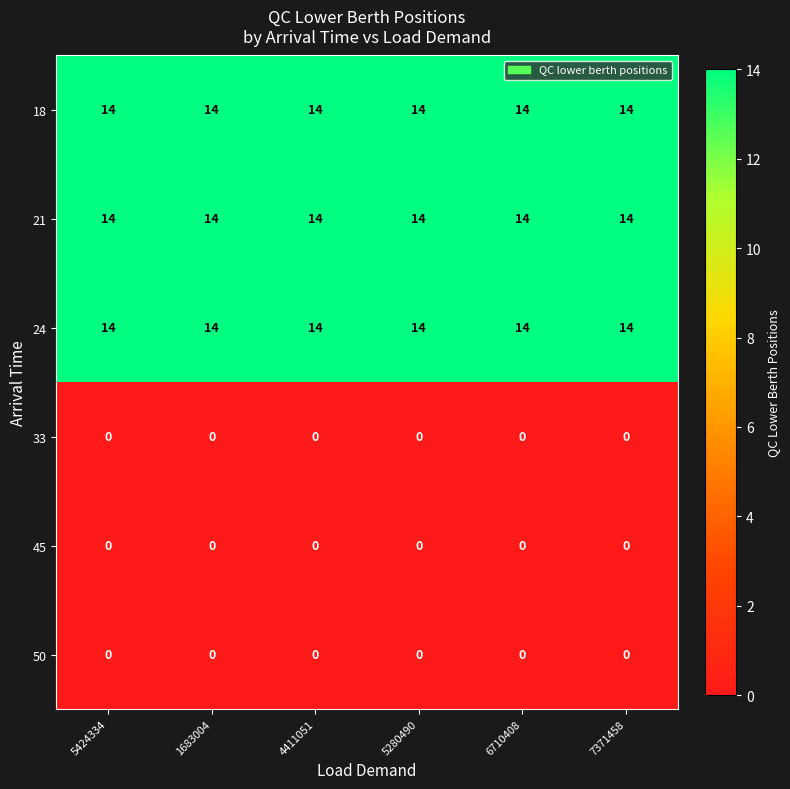

What is the minimum value for 24?

14